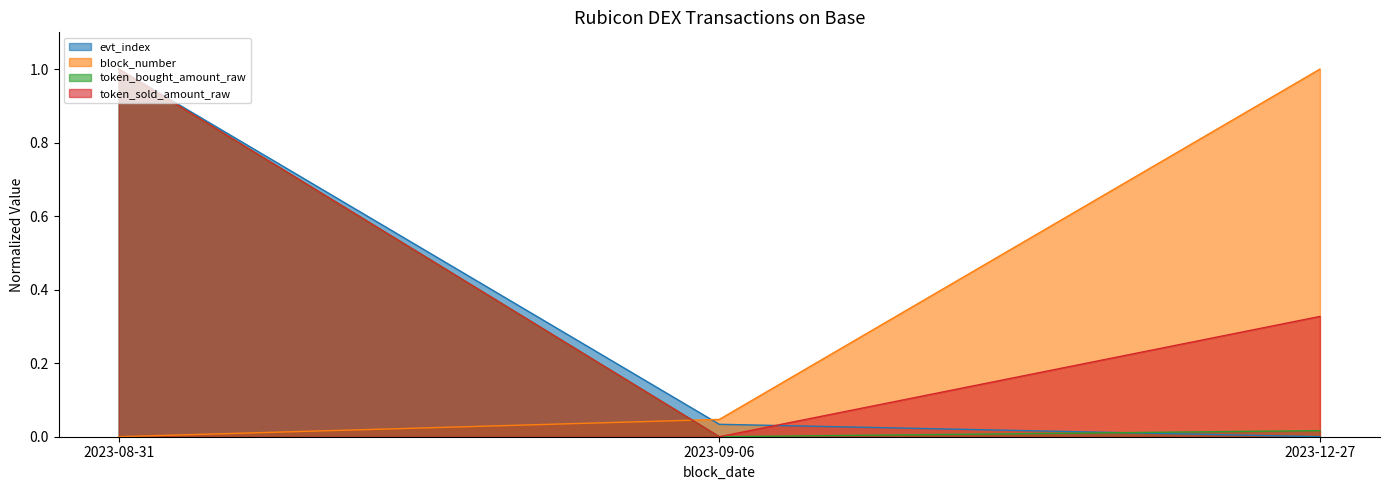

How many lines are shown in the chart?

4